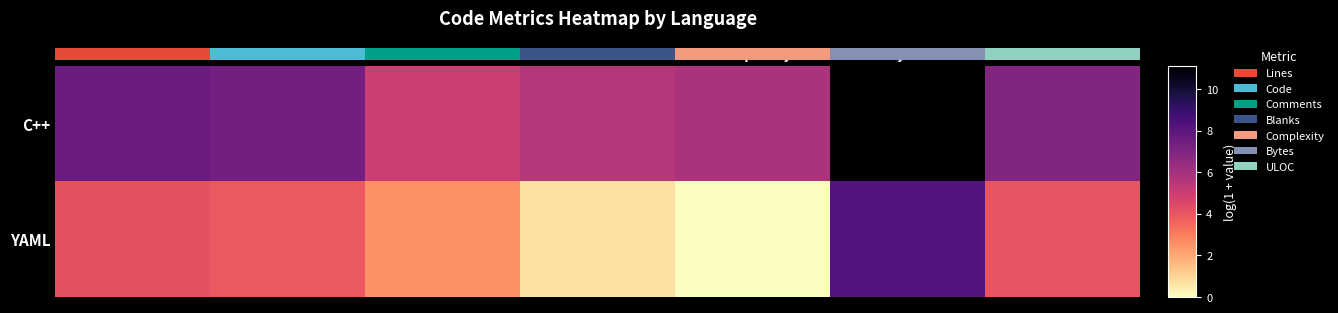

Is it true that C++ equals 8.5 at Complexity?

False